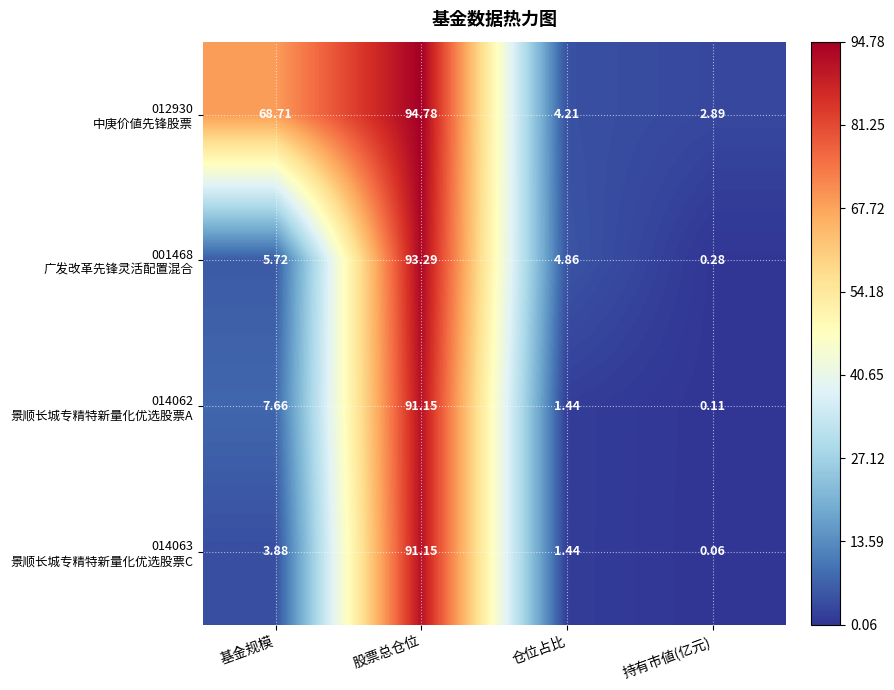

At which category is the sum across all series the highest?

股票总仓位